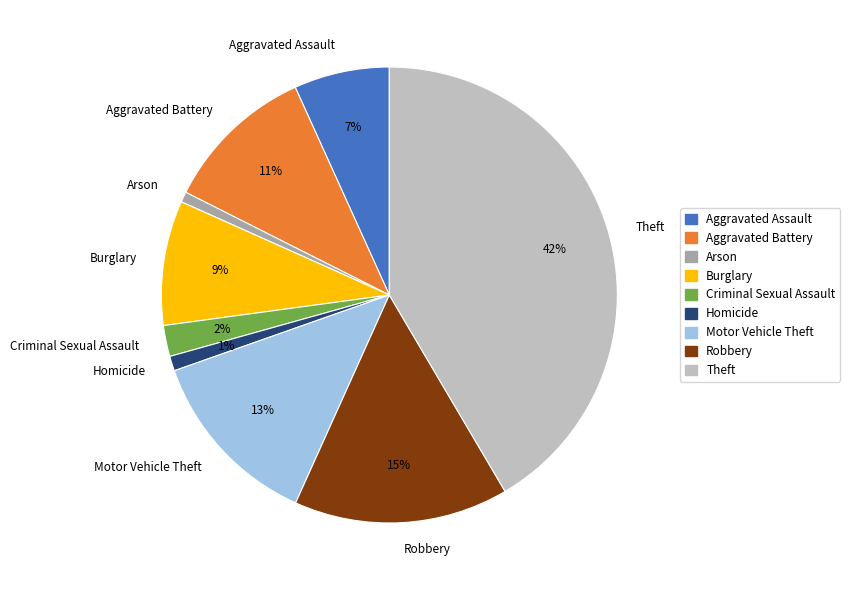

What percentage is the Aggravated Assault slice, to the nearest percent?

7%